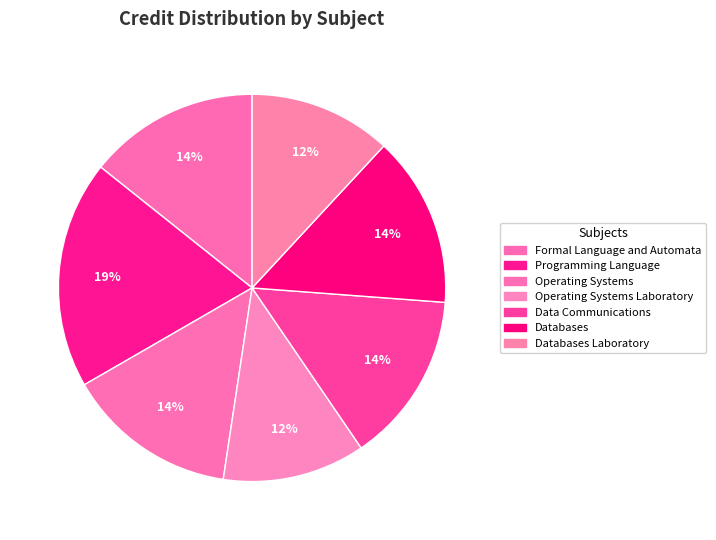

Which category has the smallest portion of the pie?

Operating Systems Laboratory